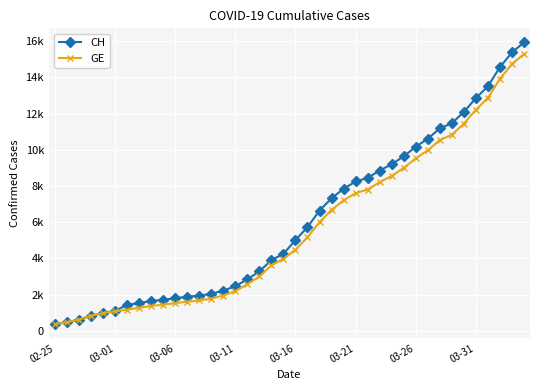

What are all the series names shown in the legend?

CH, GE